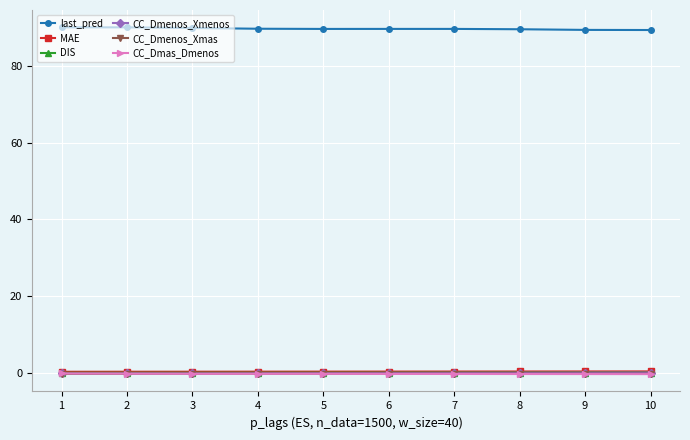

True or false: CC_Dmenos_Xmenos has a value of 0.1 at 4.

True